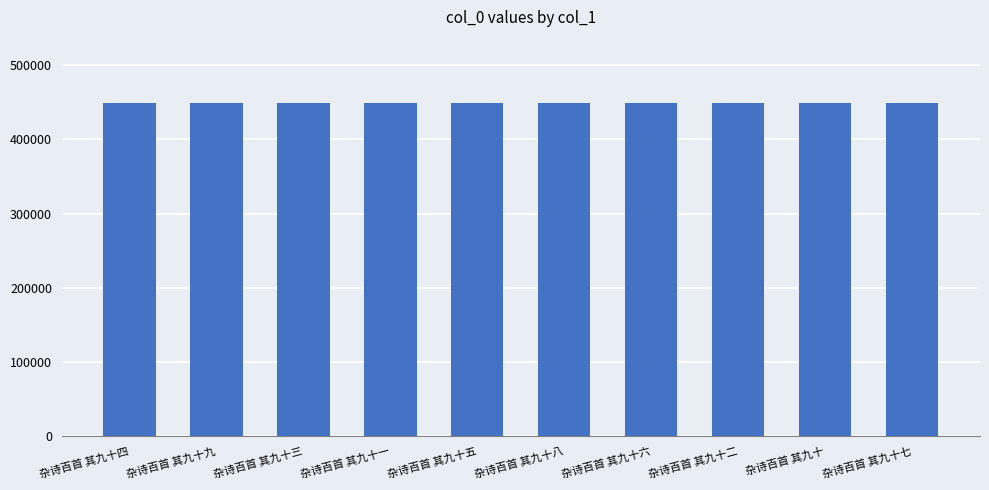

True or false: the data shows 448112 at 杂诗百首 其九十一.

True